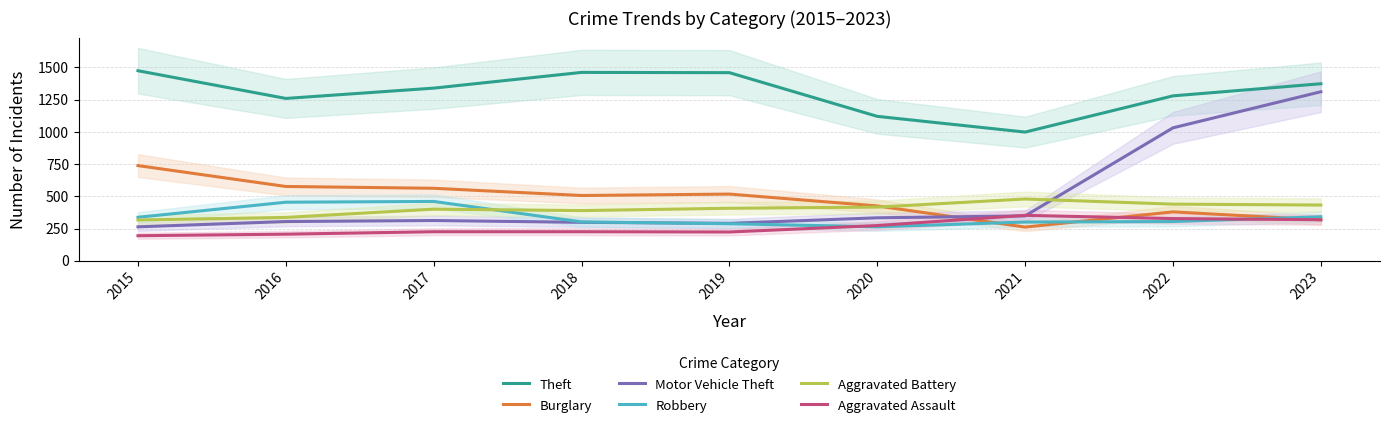

Reading left to right, what are all the values shown in this chart?

Theft: 2015=1474	2016=1259	2017=1339	2018=1461	2019=1459	2020=1120	2021=998	2022=1279	2023=1373
Burglary: 2015=738	2016=576	2017=562	2018=506	2019=517	2020=425	2021=261	2022=379	2023=317
Motor Vehicle Theft: 2015=263	2016=304	2017=312	2018=298	2019=290	2020=333	2021=348	2022=1031	2023=1311
Robbery: 2015=337	2016=454	2017=460	2018=301	2019=287	2020=263	2021=300	2022=304	2023=341
Aggravated Battery: 2015=316	2016=336	2017=400	2018=389	2019=407	2020=416	2021=479	2022=439	2023=432
Aggravated Assault: 2015=194	2016=206	2017=225	2018=225	2019=223	2020=273	2021=352	2022=327	2023=318